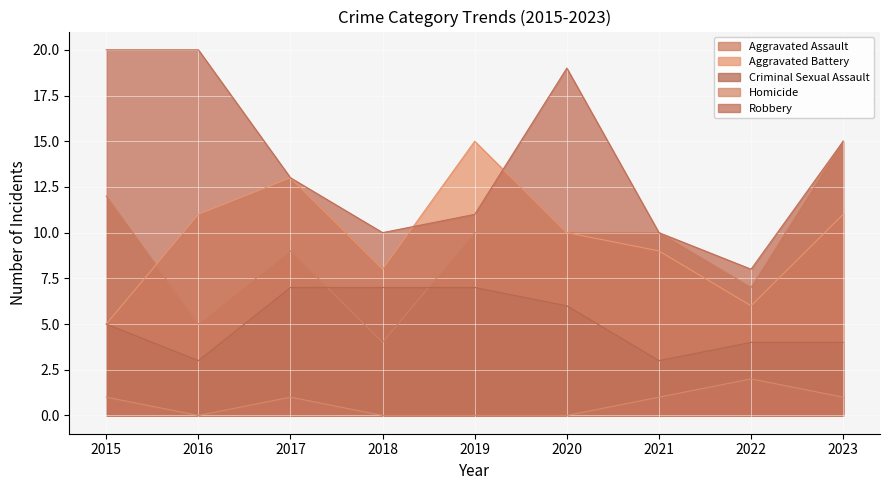

What is the highest value of the Aggravated Assault series?

15